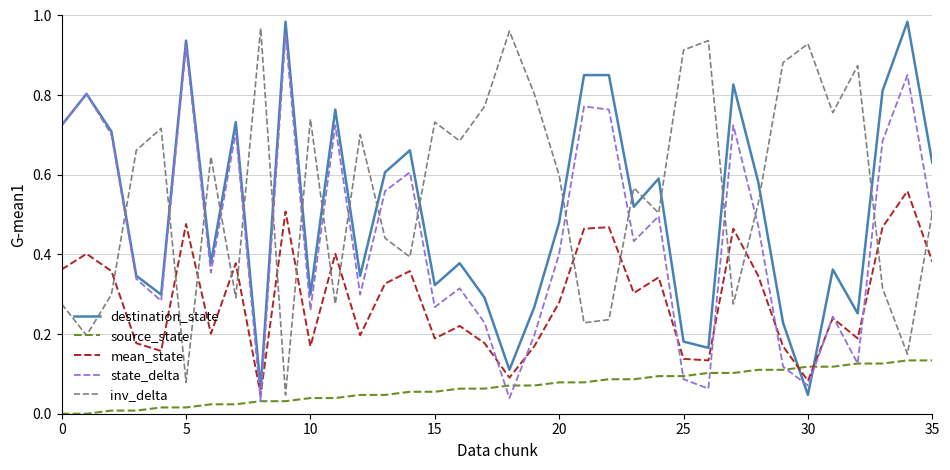

Which series has the largest total across all categories?

inv_delta